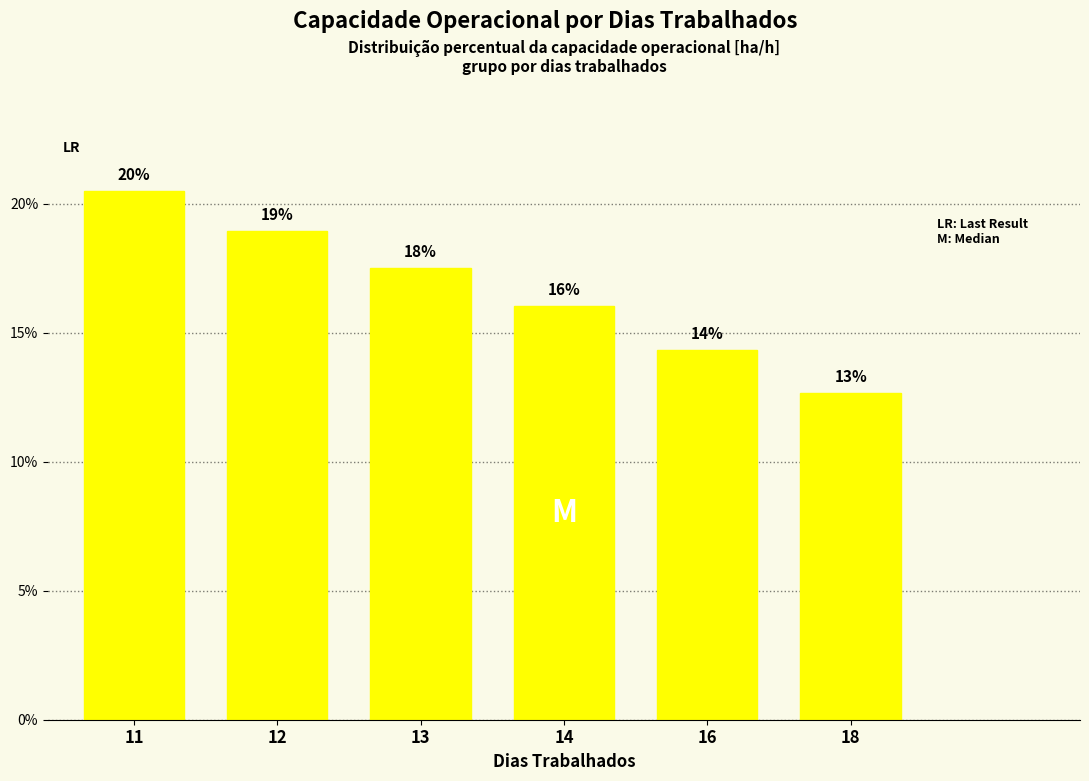

Are the bars horizontal?

No